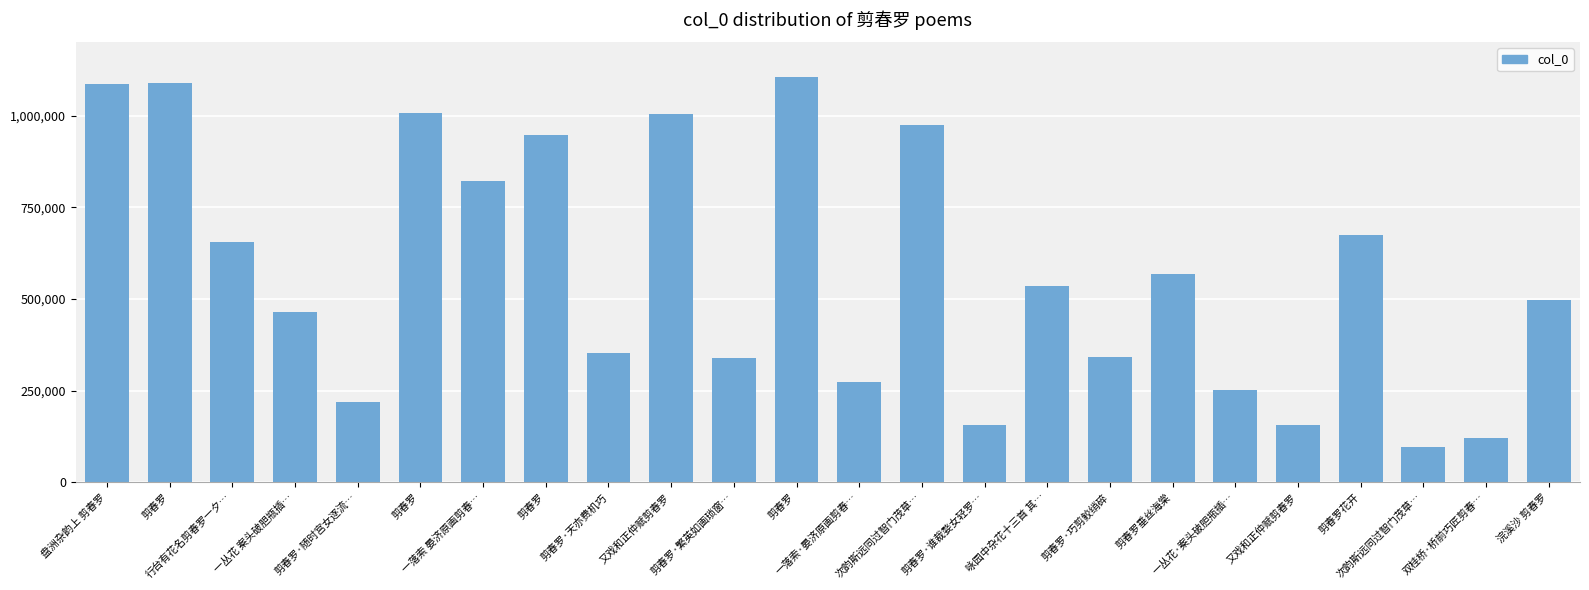

Reading left to right, extract all data points from this chart.

盘洲杂韵上 剪春罗=1087006	剪春罗=1089965	行台有花名剪春罗一夕…=654768	一丛花 案头破胆瓶插…=465279	剪春罗·随时宫女逐流…=218862	剪春罗=1005881	一落索 晏济原画剪春…=821163	剪春罗=947405	剪春罗·天亦费机巧=352828	又戏和正仲赋剪春罗=1005347	剪春罗·繁英如画琐窗…=338965	剪春罗=1104370	一落索·晏济原画剪春…=273747	次韵斯远同过智门茂草…=973940	剪春罗·谁裁婺女轻罗…=157553	咏园中杂花十三首 其…=535612	剪春罗·巧剪鲛绡碎=341624	剪春罗垂丝海棠=566982	一丛花·案头破胆瓶插…=252070	又戏和正仲赋剪春罗=156123	剪春罗花开=674437	次韵斯远同过智门茂草…=97006	双桂桥·桥前巧匠剪春…=121303	浣溪沙 剪春罗=495910